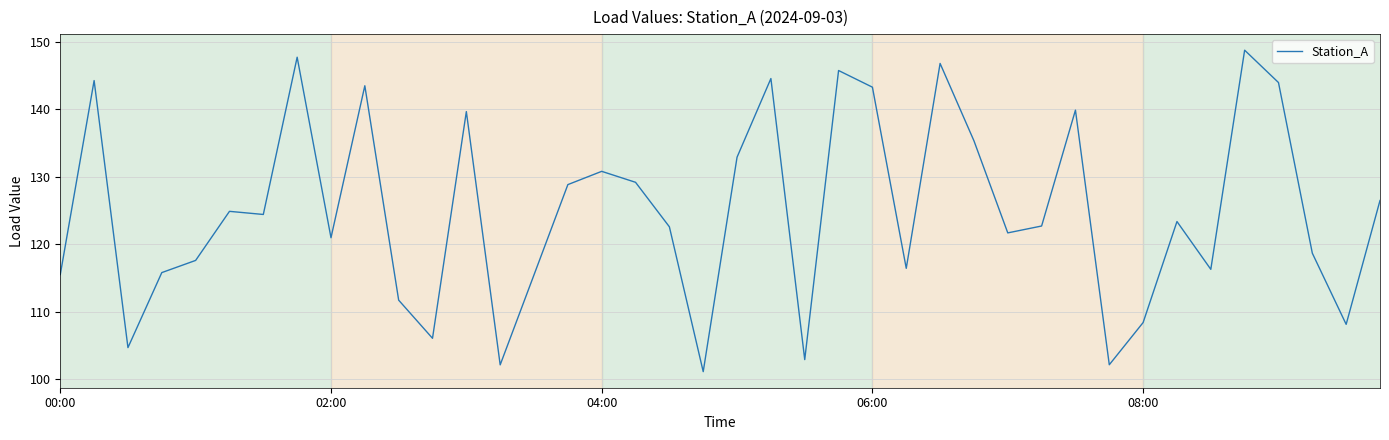

What is the greatest value displayed?

148.8